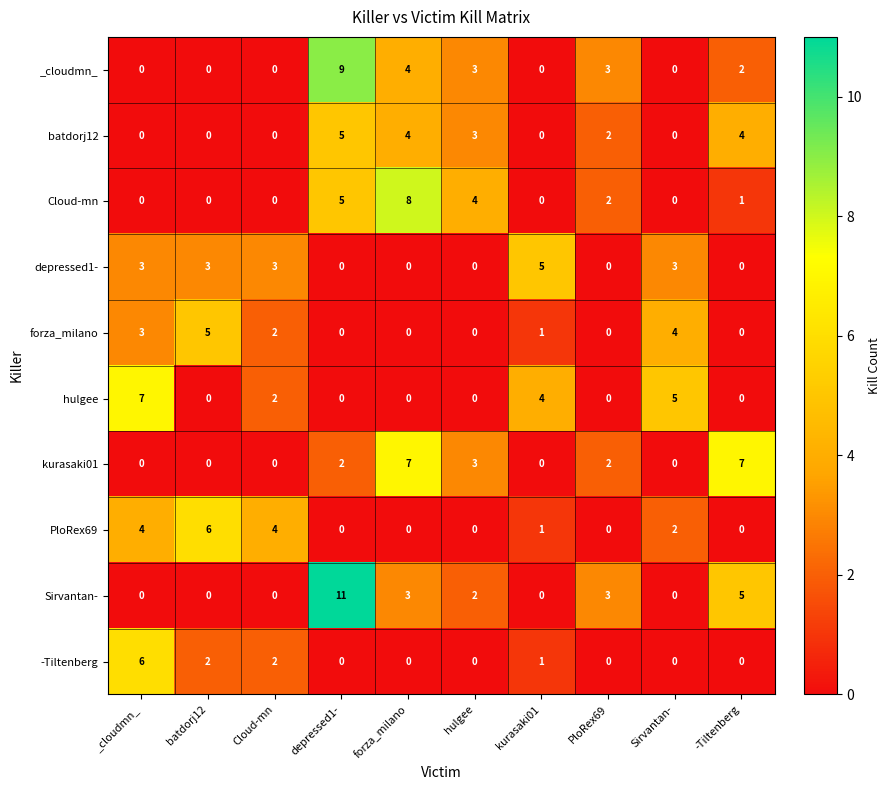

What is the difference between the second highest and second lowest values in the forza_milano series?

4